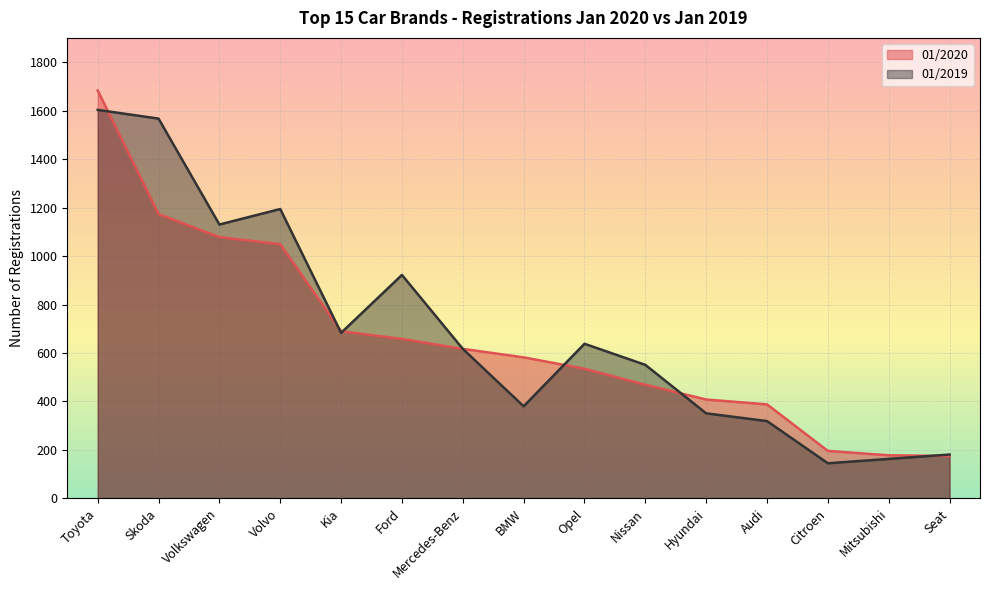

What is the sum of the 01/2020 values at Citroen and Seat?

371